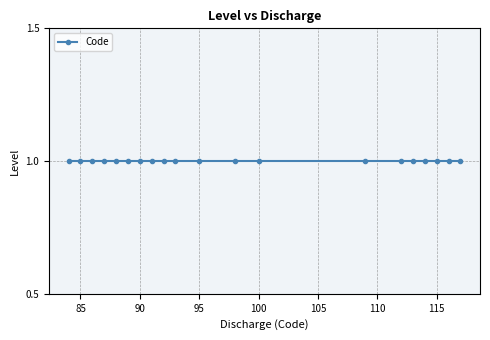

At which label is the value closest to 100?

100